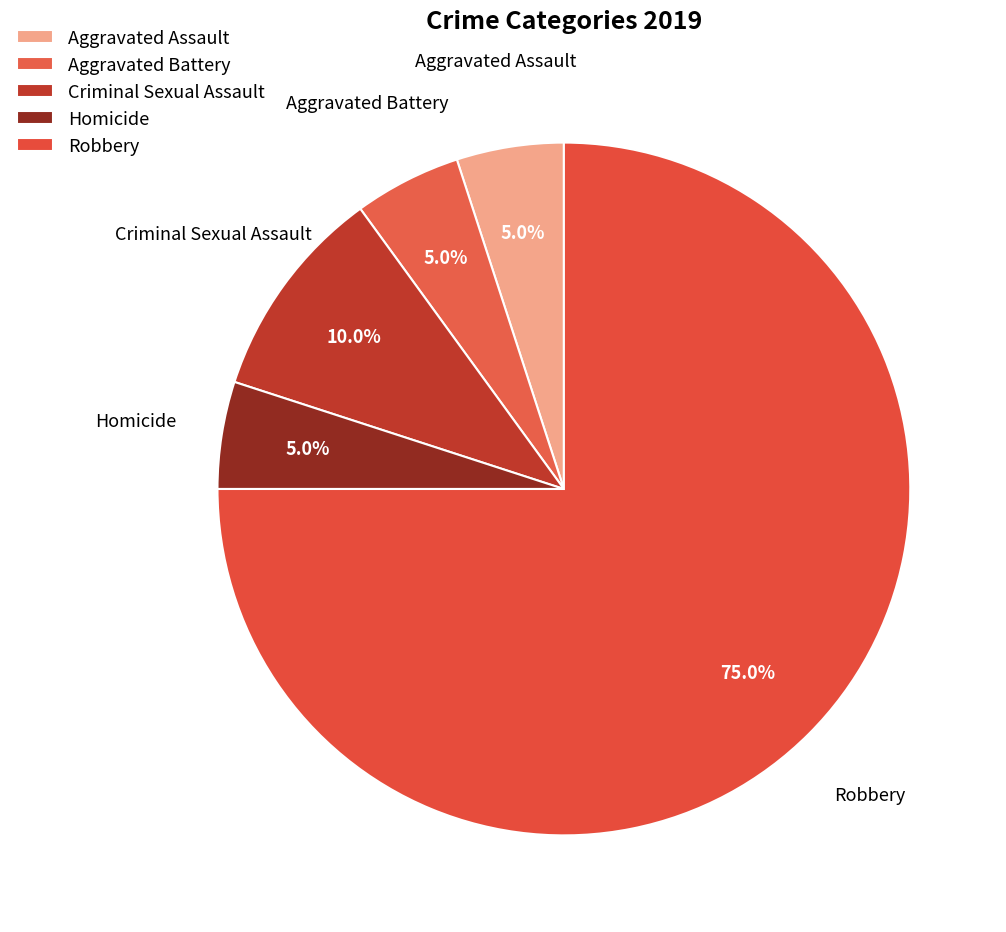

How many slices are in this pie chart?

5